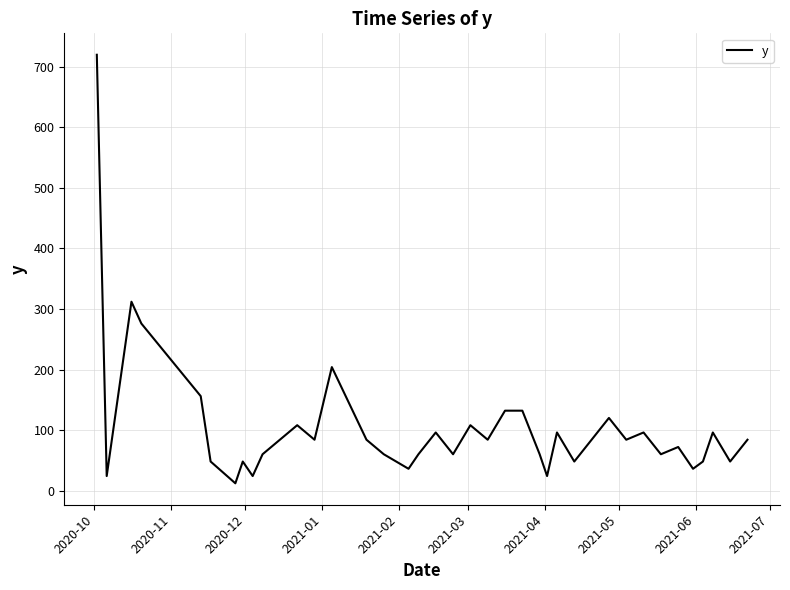

What is the difference between the maximum and minimum values?

708